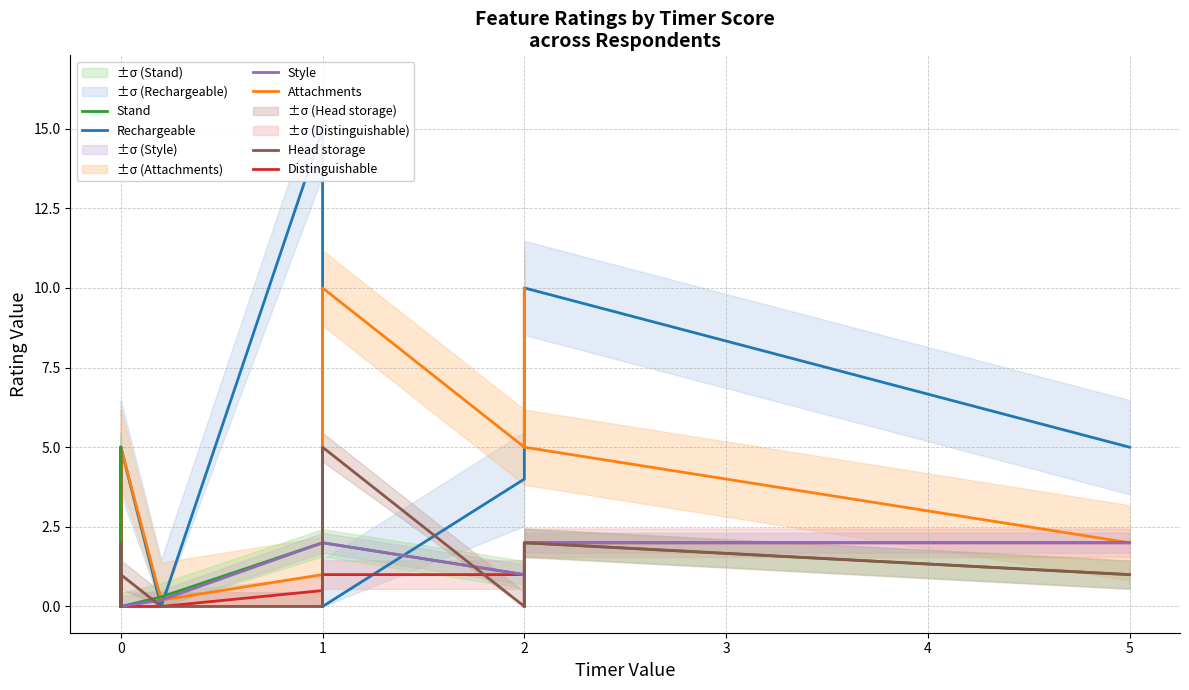

What are all the series names shown in the legend?

Rechargeable, Attachments, Distinguishable, Stand, Style, Head storage